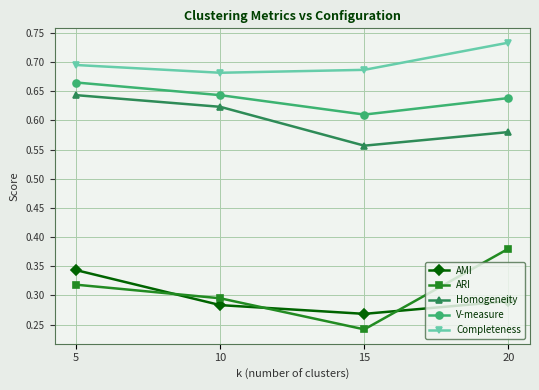

Rank the series by their maximum value, from highest to lowest.

Completeness, V-measure, Homogeneity, ARI, AMI